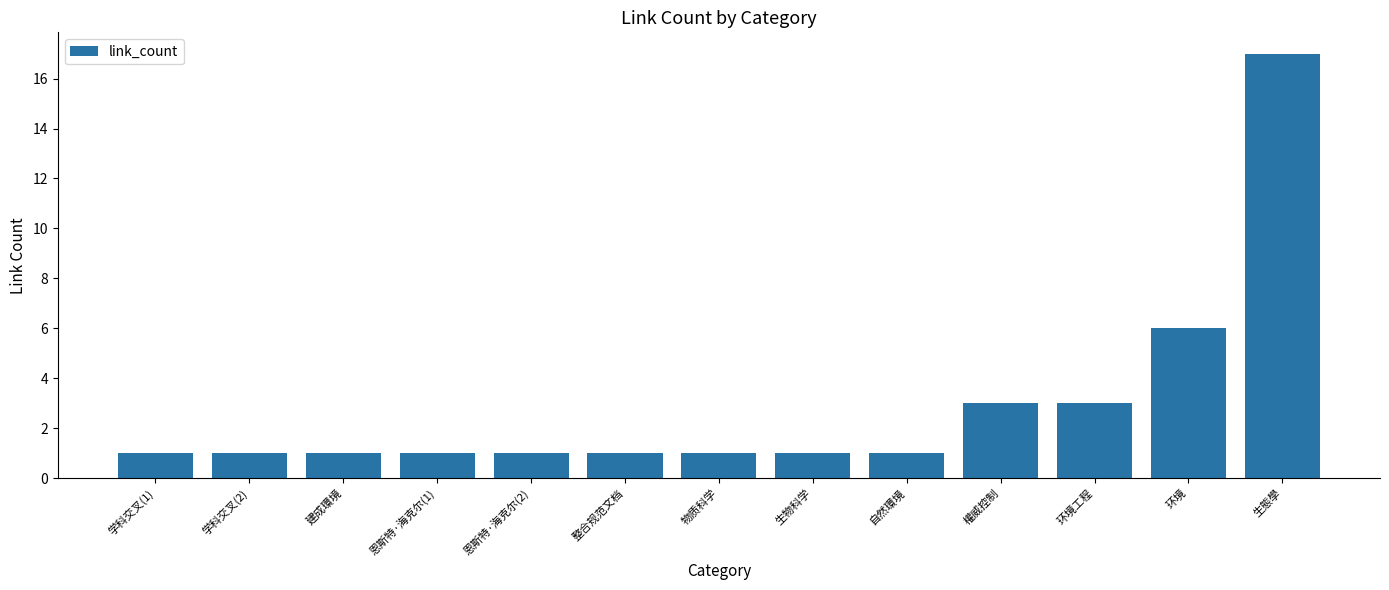

True or false: the data shows 3 at 环境工程.

True